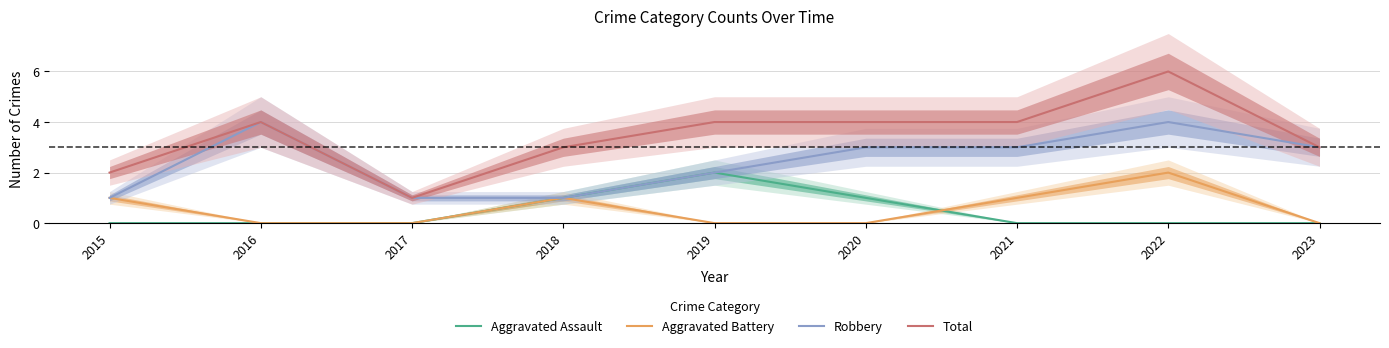

At which label does Total reach its minimum?

2017